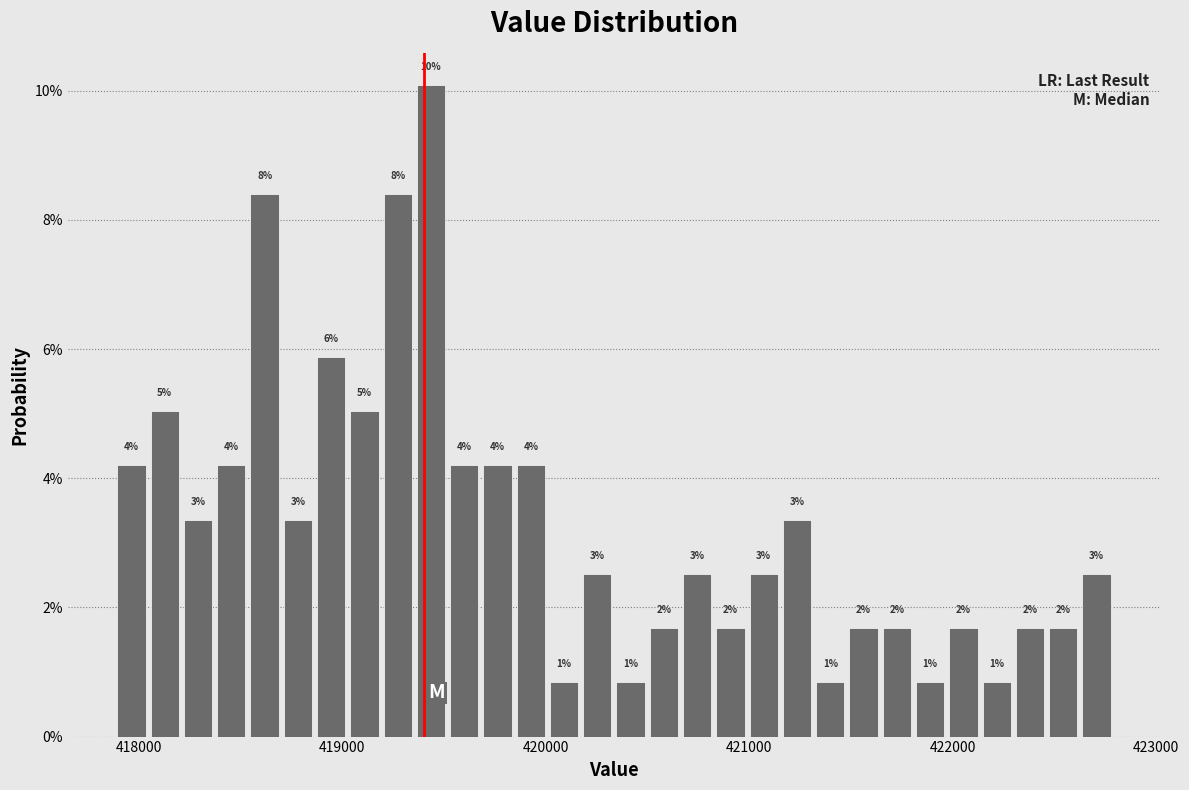

Around what value on the x-axis is the tallest bar? Give the approximate position of its centre, as read against the axis.

419400